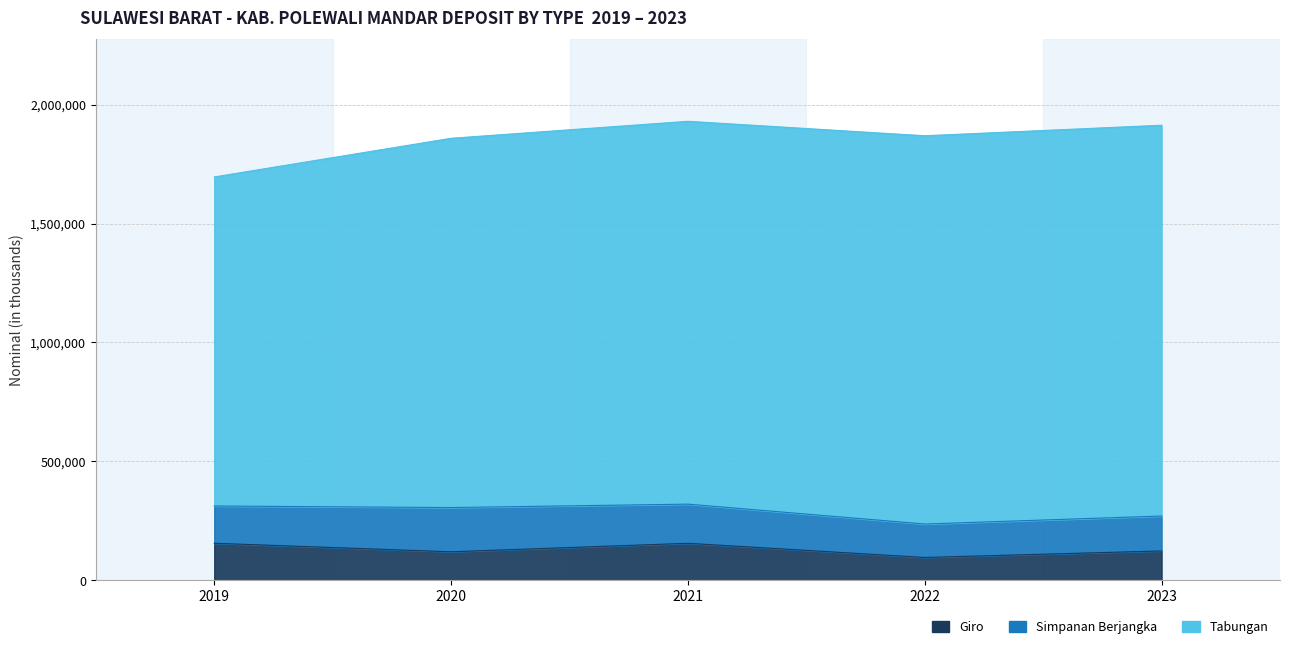

Rank the categories by Simpanan Berjangka value from highest to lowest.

2020, 2021, 2019, 2023, 2022